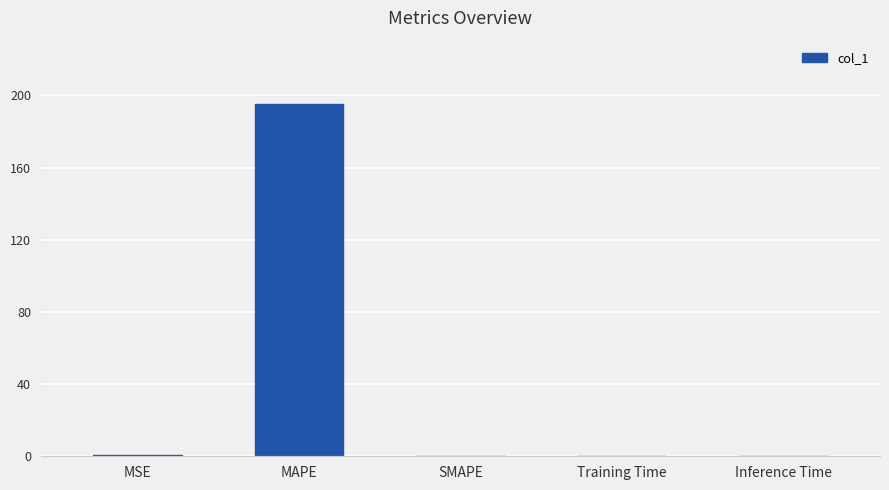

What is the change in value from MSE to SMAPE?

-0.8